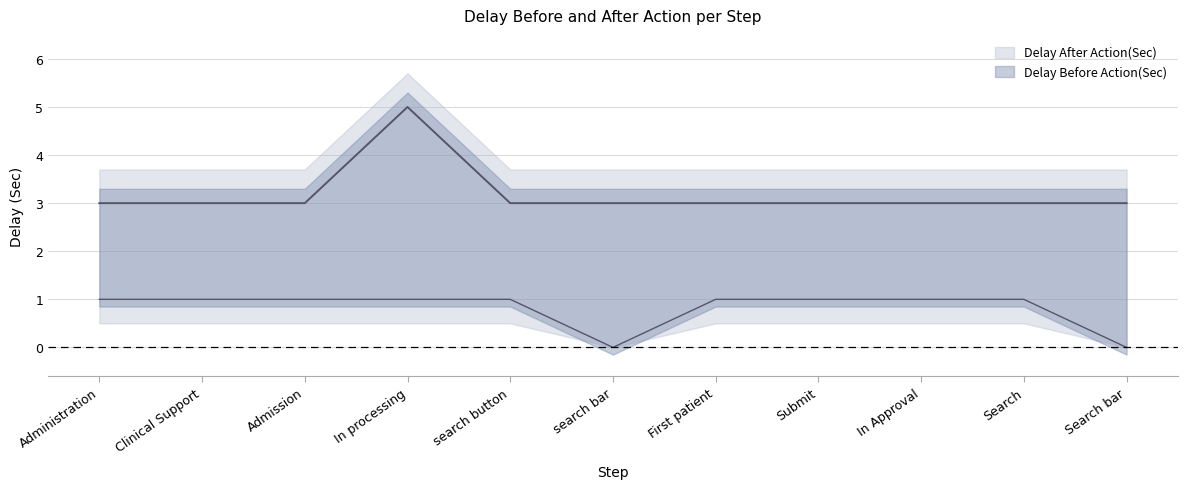

True or false: Delay After Action(Sec) and Delay Before Action(Sec) cross at least once.

False